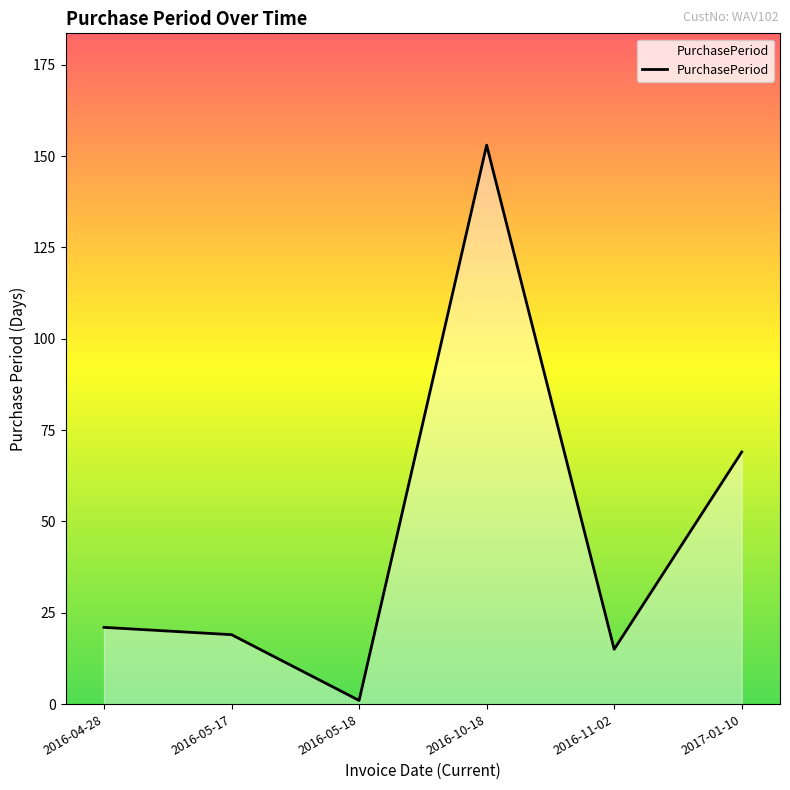

Reading right to left, list all the values displayed in this chart.

2017-01-10=69	2016-11-02=15	2016-10-18=153	2016-05-18=1	2016-05-17=19	2016-04-28=21